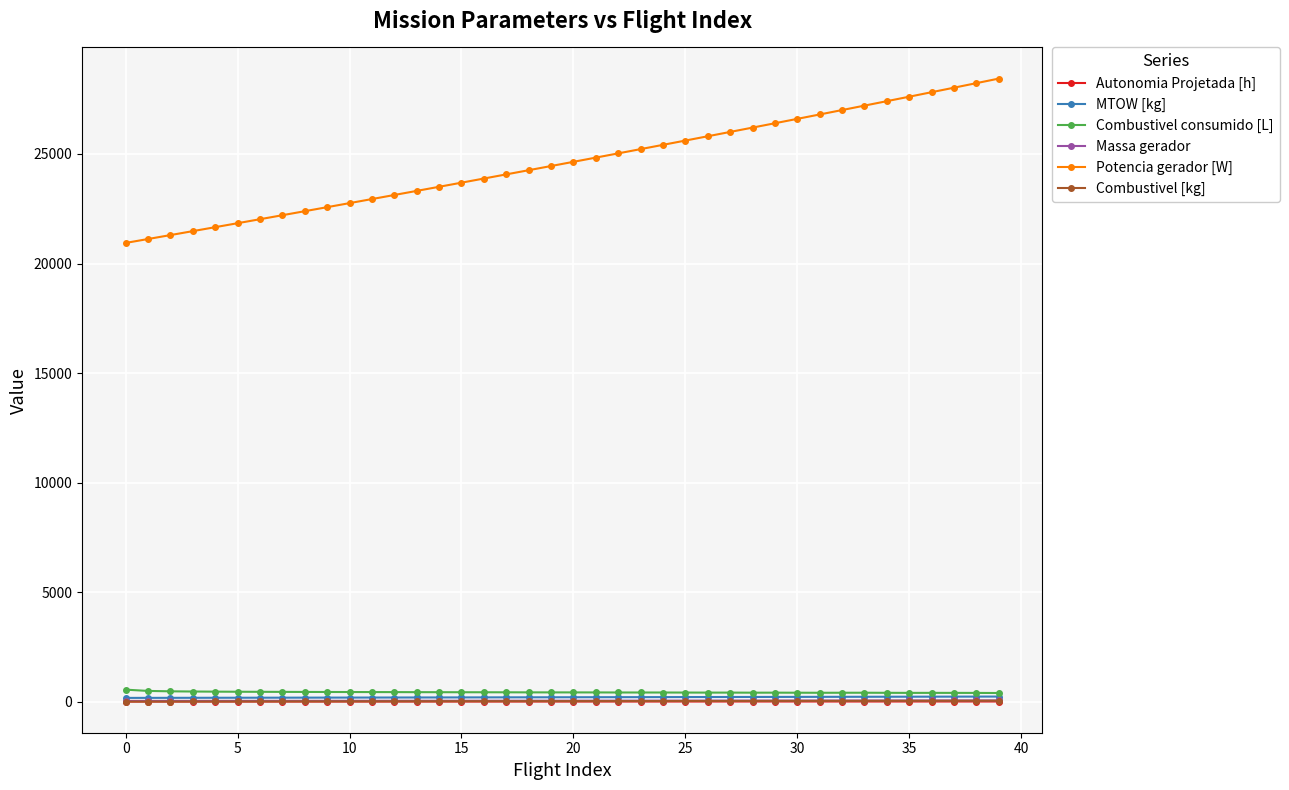

True or false: Massa gerador and Potencia gerador [W] intersect in this chart.

False